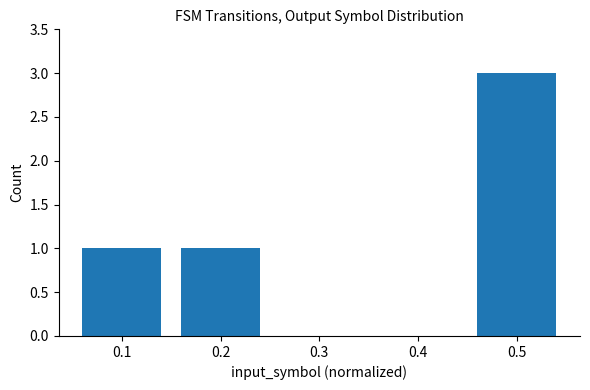

What is the average value?

1